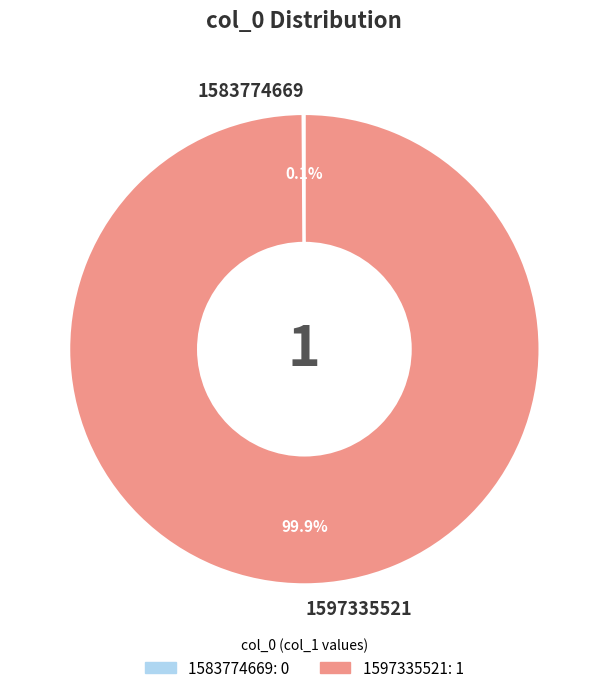

What is the largest slice in the pie chart?

1597335521